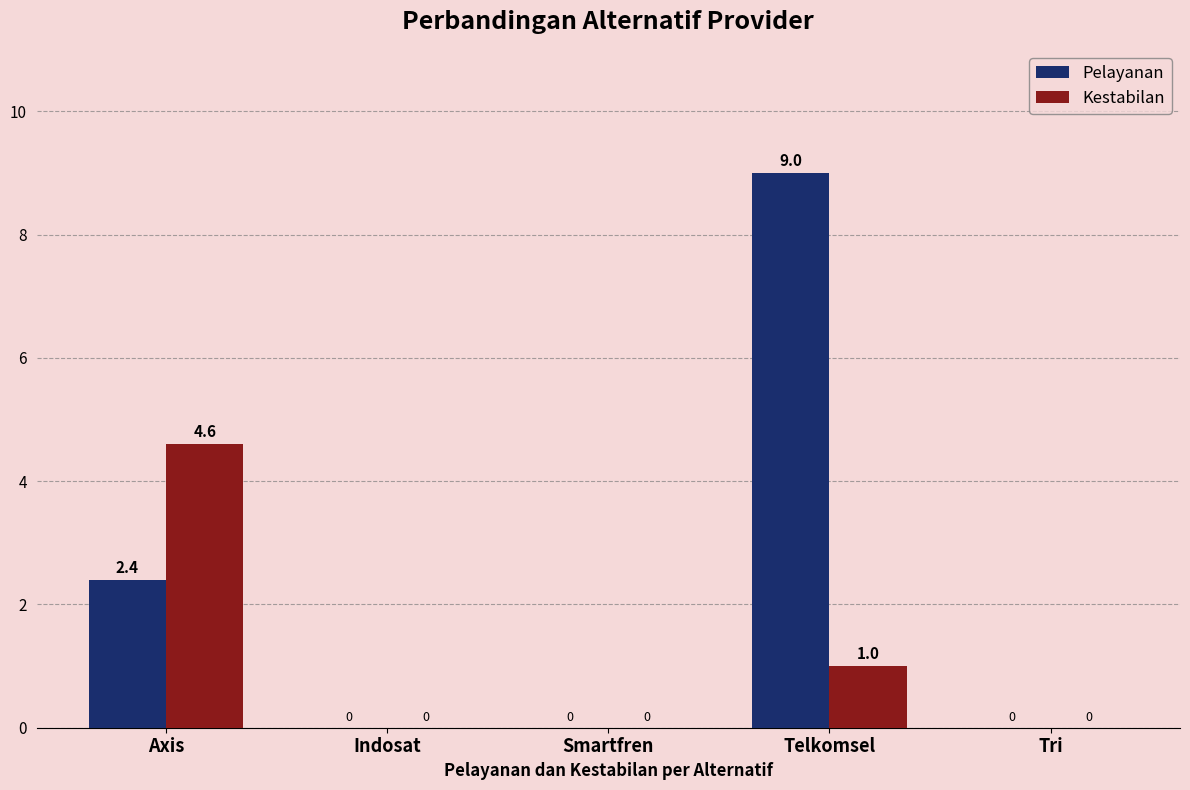

Between Indosat and Telkomsel, which series saw the biggest shift?

Pelayanan